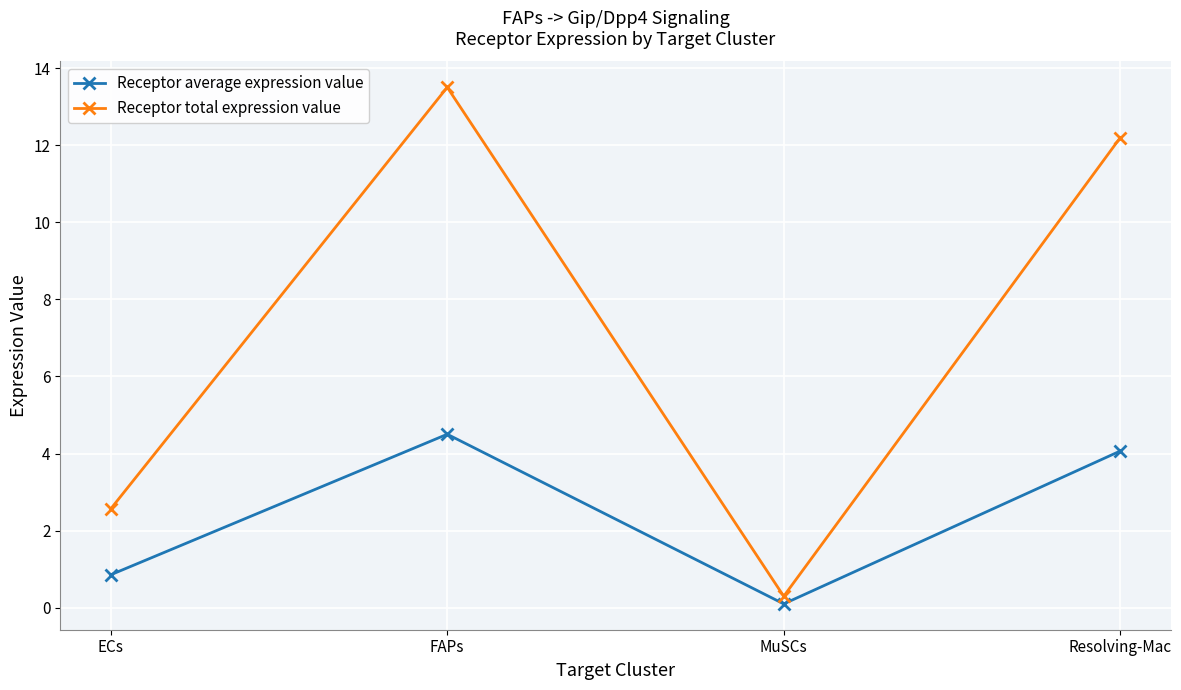

Between ECs and FAPs, which series saw the biggest shift?

Receptor total expression value